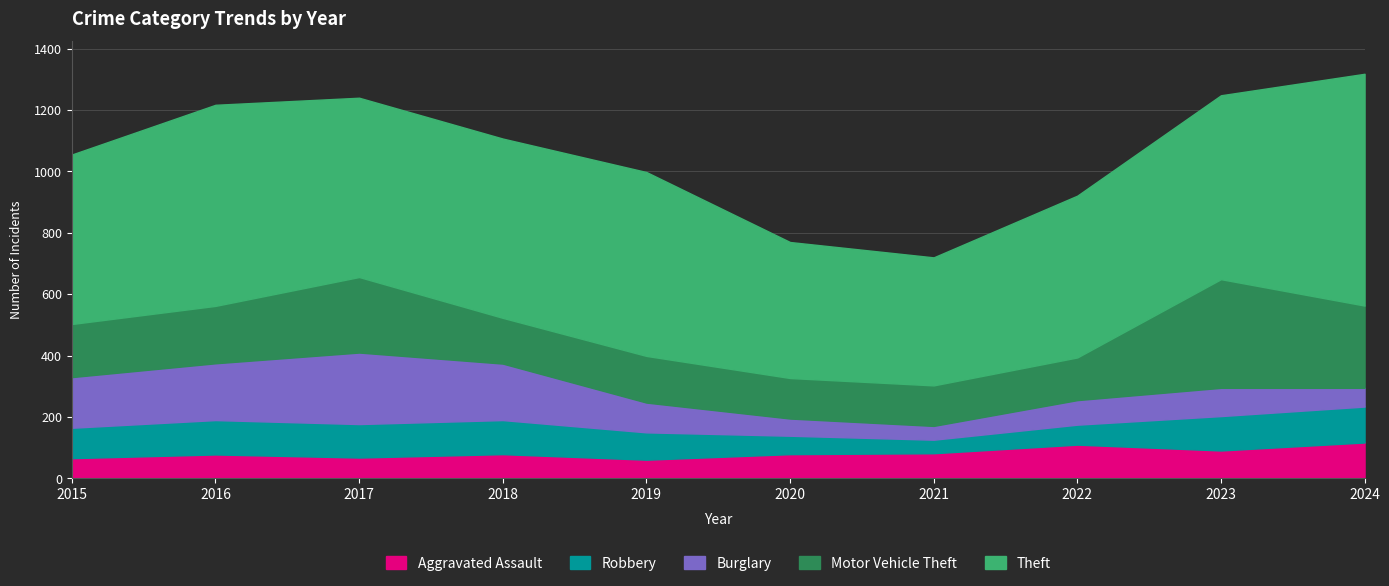

True or false: Burglary has a value of 94 at 2018.

False